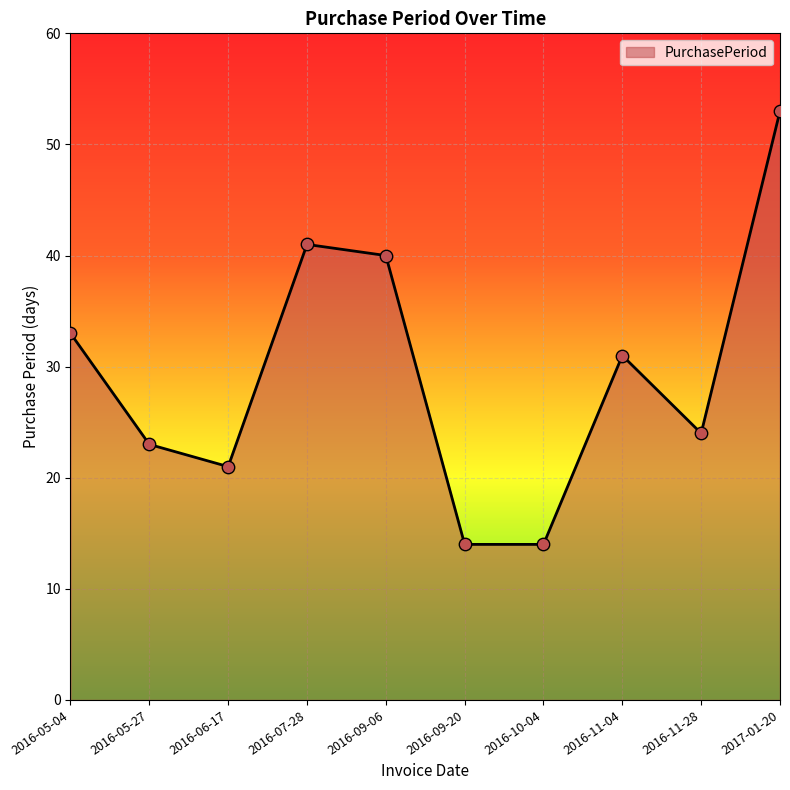

What is the change in value from 2016-05-27 to 2016-07-28?

+18